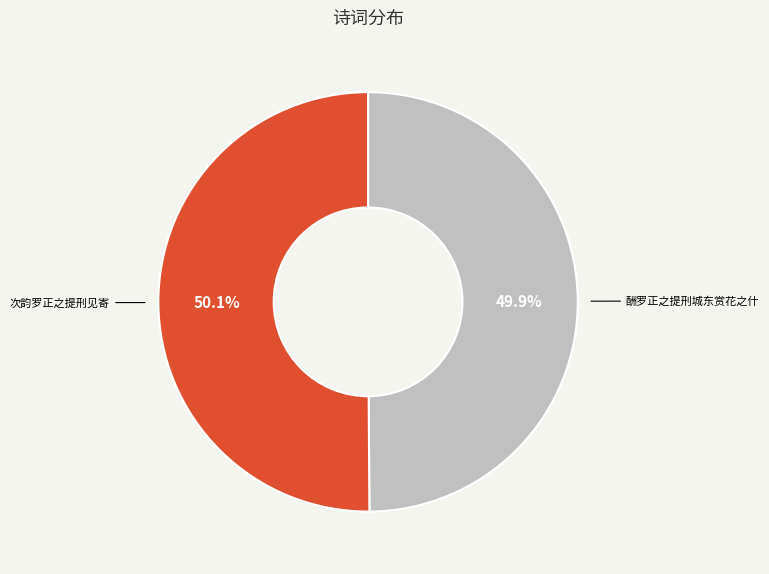

To the nearest percent, what is the combined percentage of 次韵罗正之提刑见寄 and 酬罗正之提刑城东赏花之什?

100%